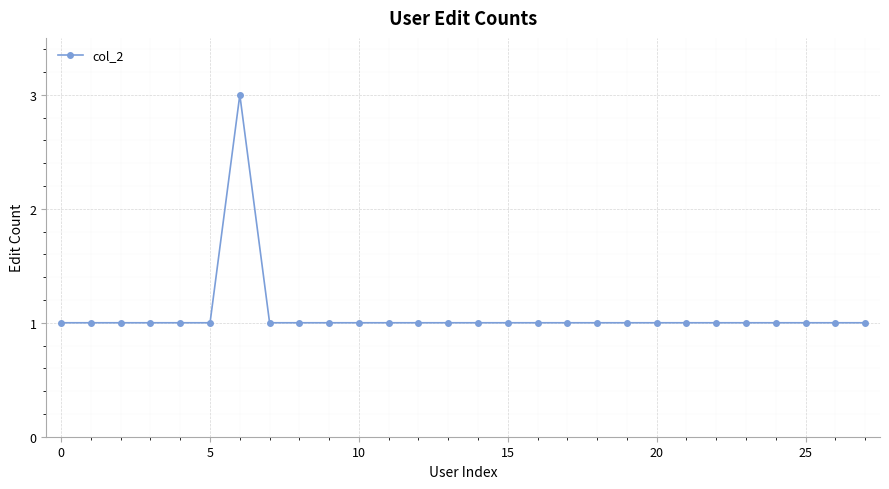

Count the number of data series in this chart.

1